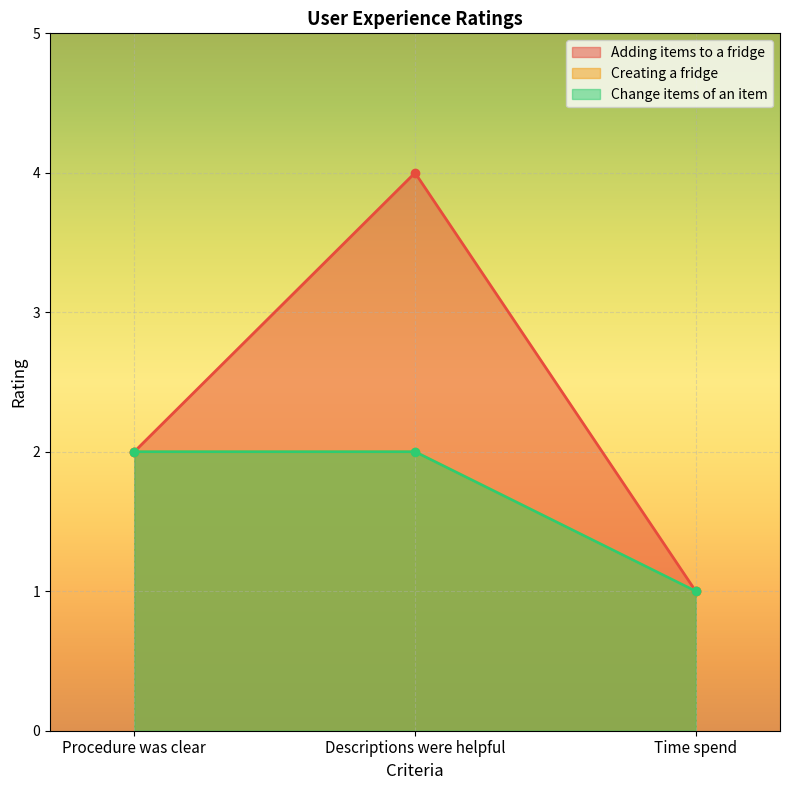

At how many categories does at least one series exceed 1?

2